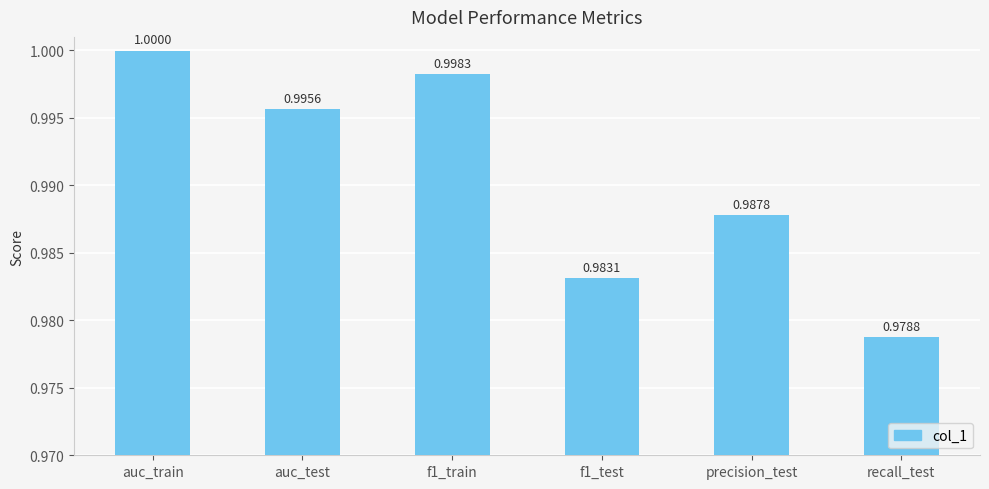

What position from the right is auc_test?

5